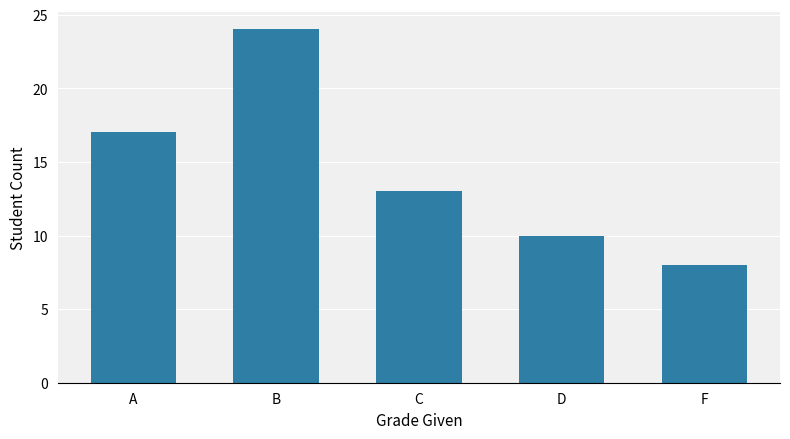

What value does the data have at F, to the nearest 10?

10